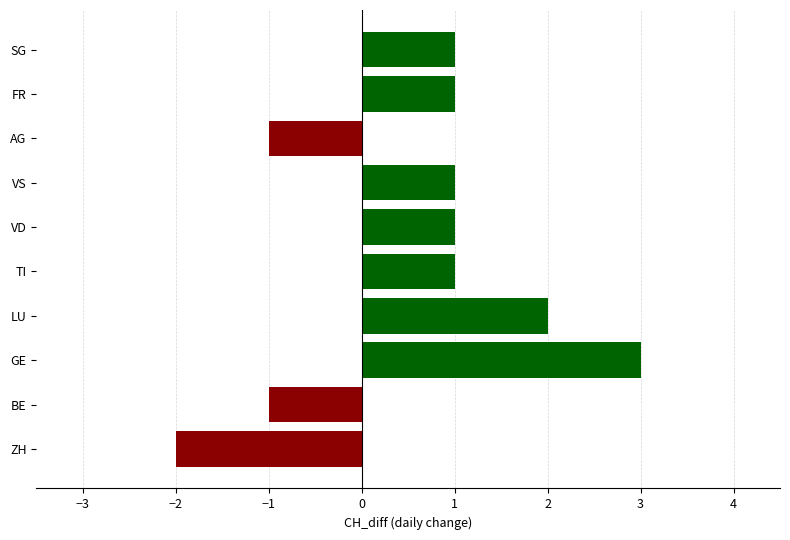

What is the smallest value displayed?

-2